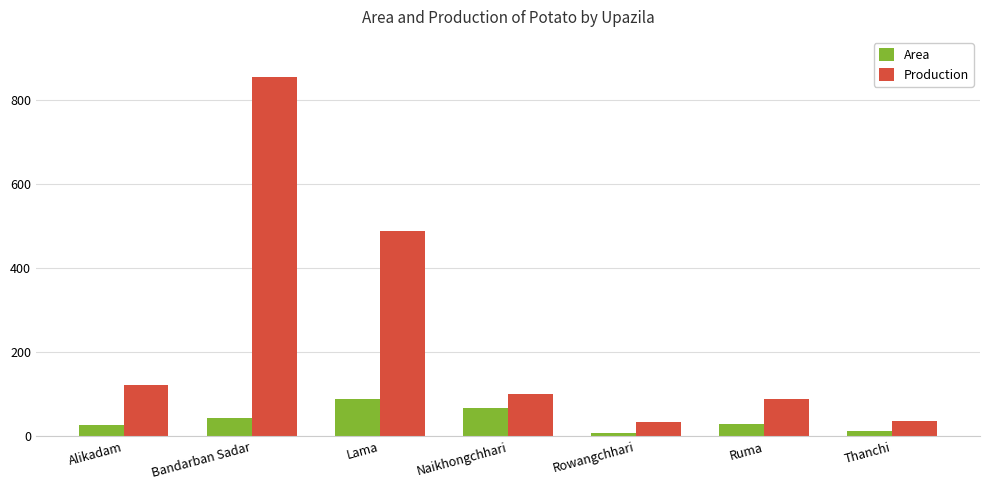

Count the number of categories in the chart.

7